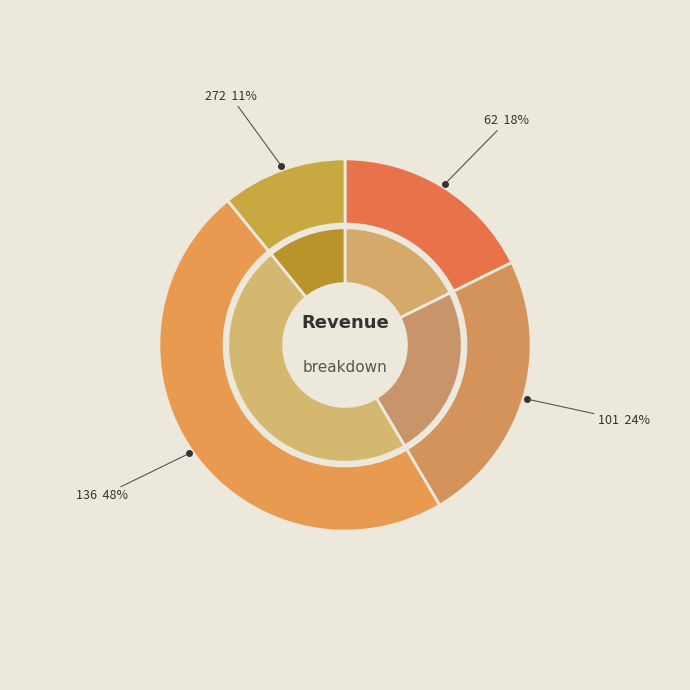

What percentage is the 272 slice, to the nearest percent?

11%